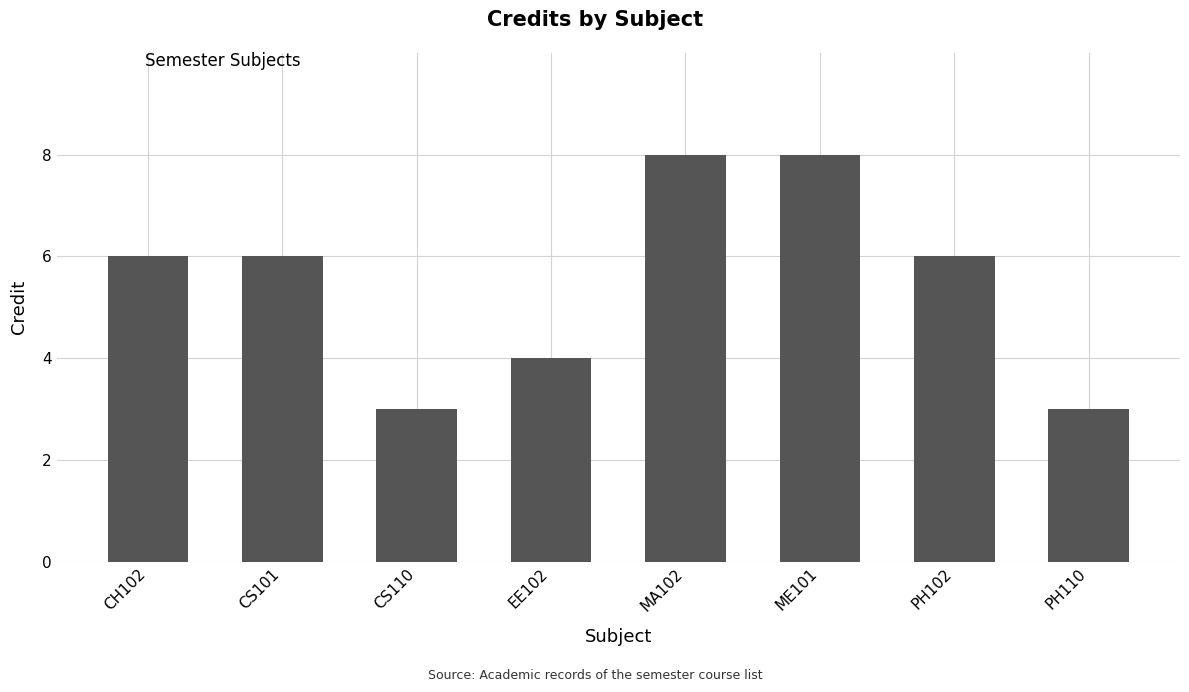

Count the number of data series in this chart.

1